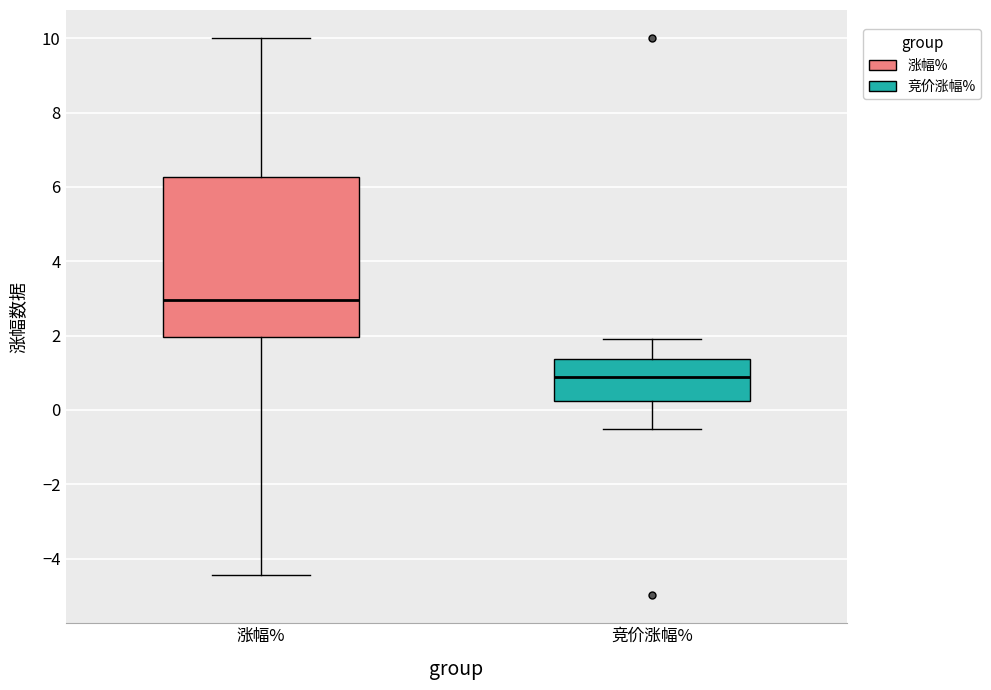

Reading left to right, transcribe this box plot: for each box, give where its median line is, the range the box spans, and where its two whiskers end, as read against the y-axis. The values are not printed on the chart, so give them approximately, as read against the axis.

涨幅%: median 3.0, box 2.0 to 6.2, whiskers -4.4 to 10.0
竞价涨幅%: median 0.8, box 0.2 to 1.4, whiskers -0.6 to 2.0